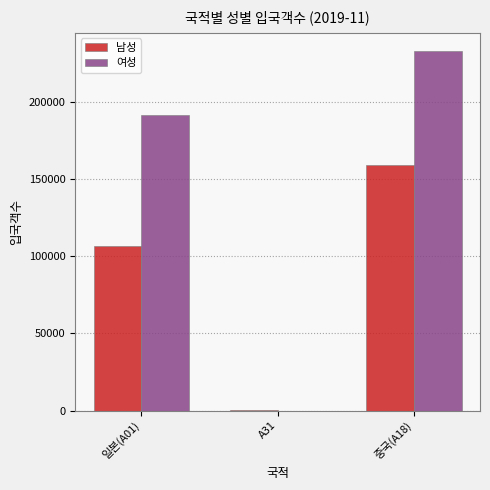

At which label is 남성 closest to 79615?

일본(A01)